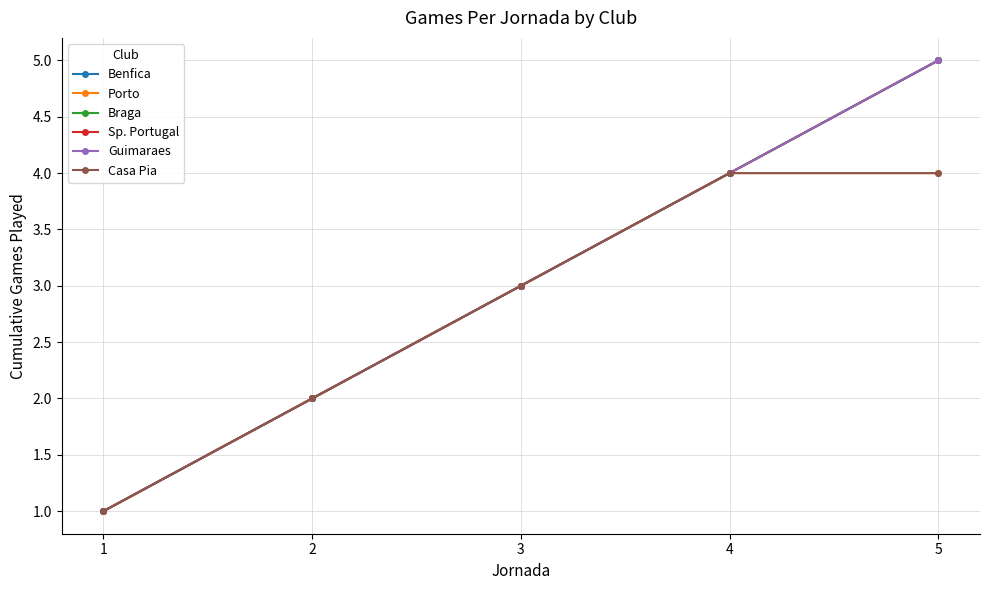

At how many categories does at least one series exceed 1?

4